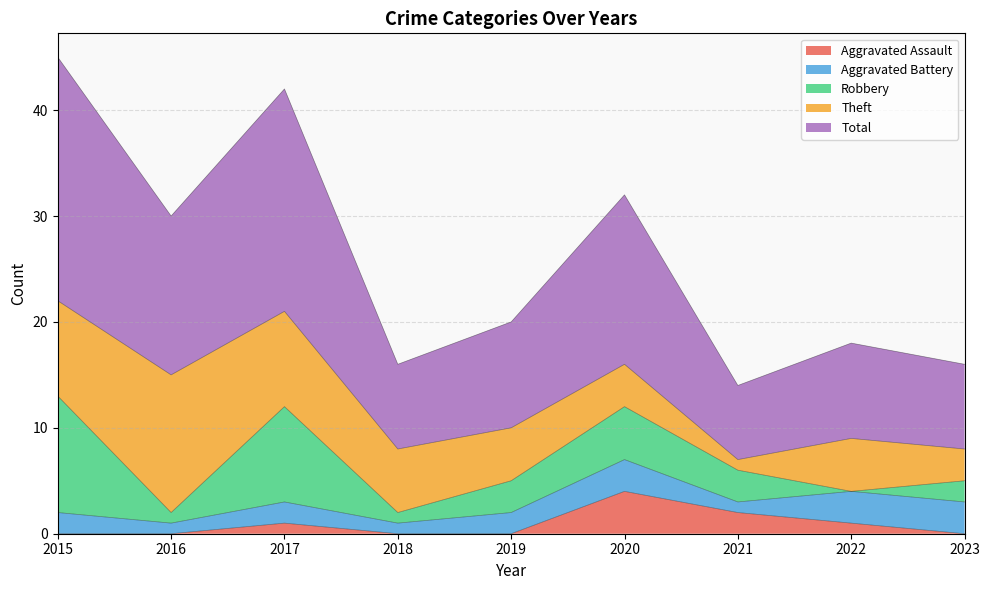

What is the total value across all series at 2023?

16